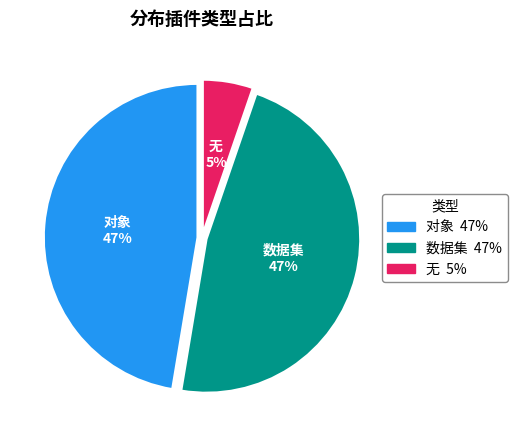

Is the sum of 对象 and 数据集 greater than half?

Yes